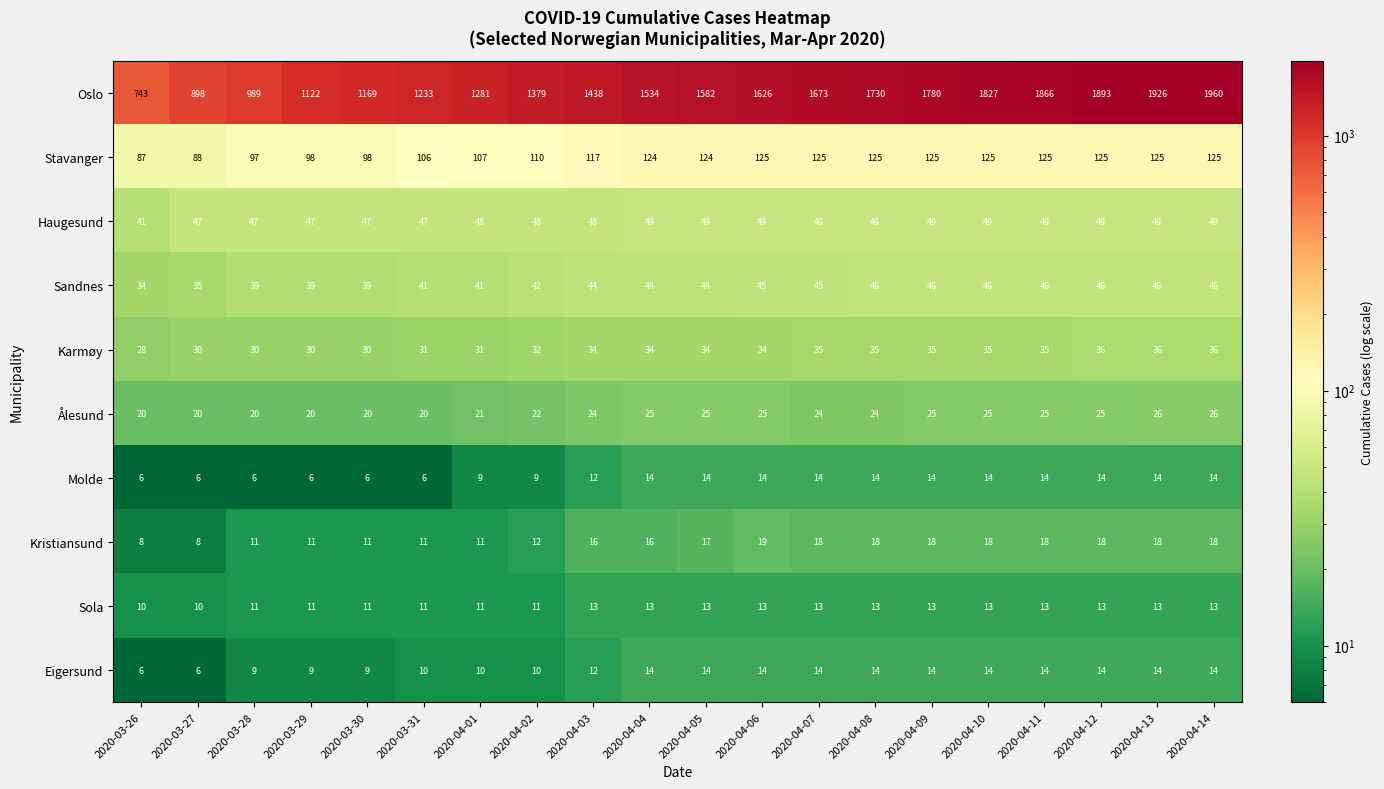

What is the greatest value displayed?

1960